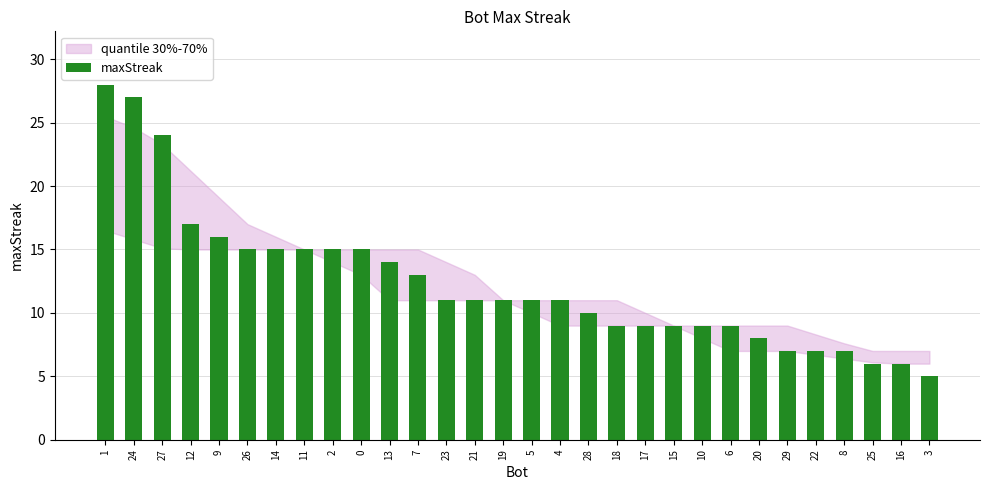

What is the label of the 15th bar from the right?

5